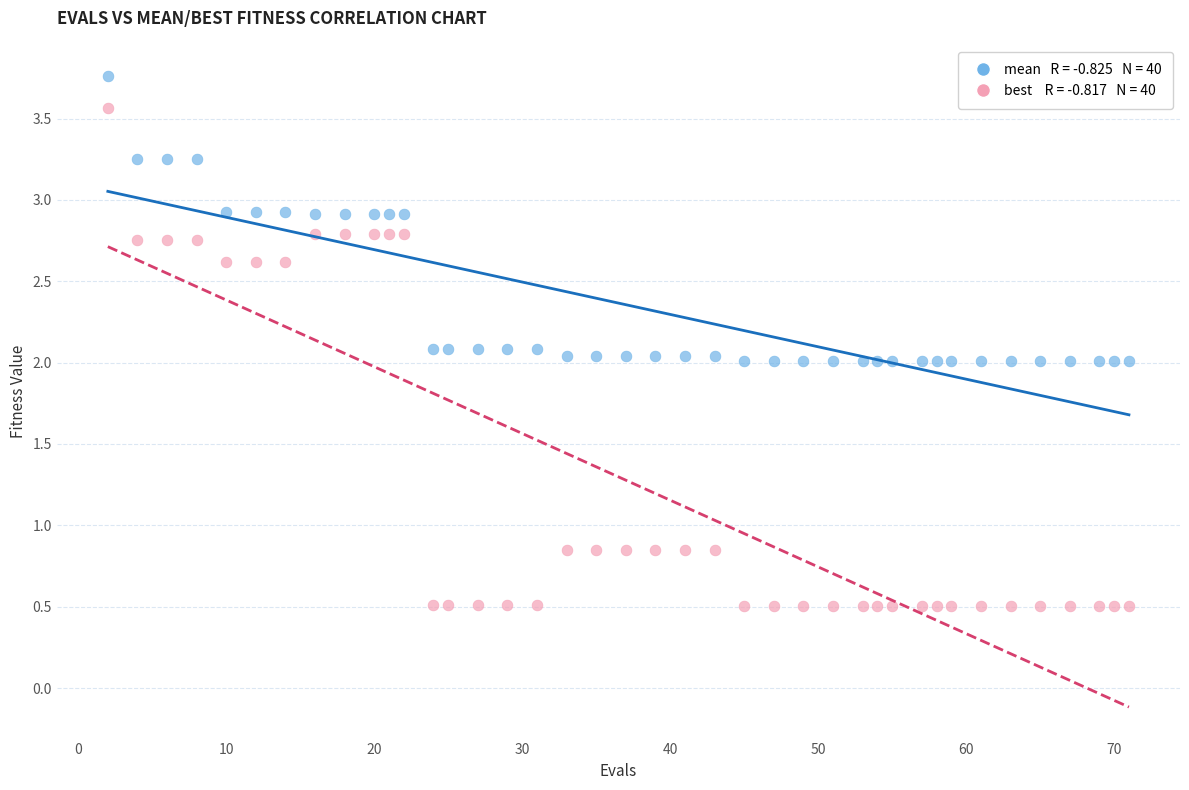

Across all data points, what is the range of X values (max minus min)?

69.0